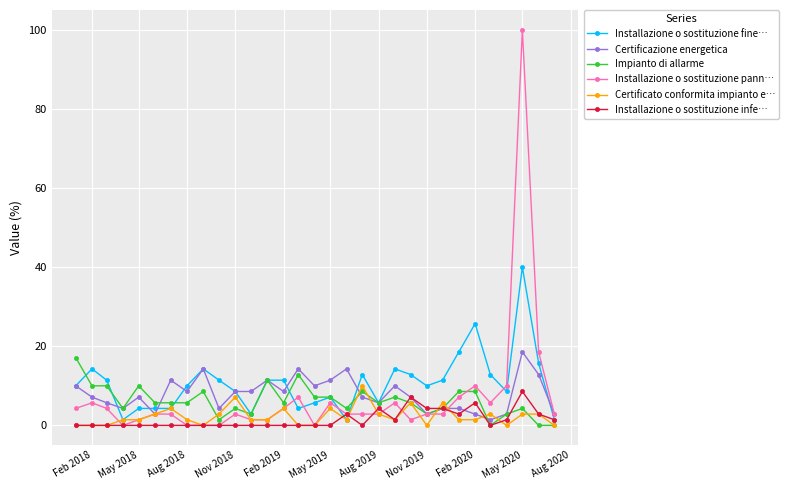

Count the number of categories in the chart.

31